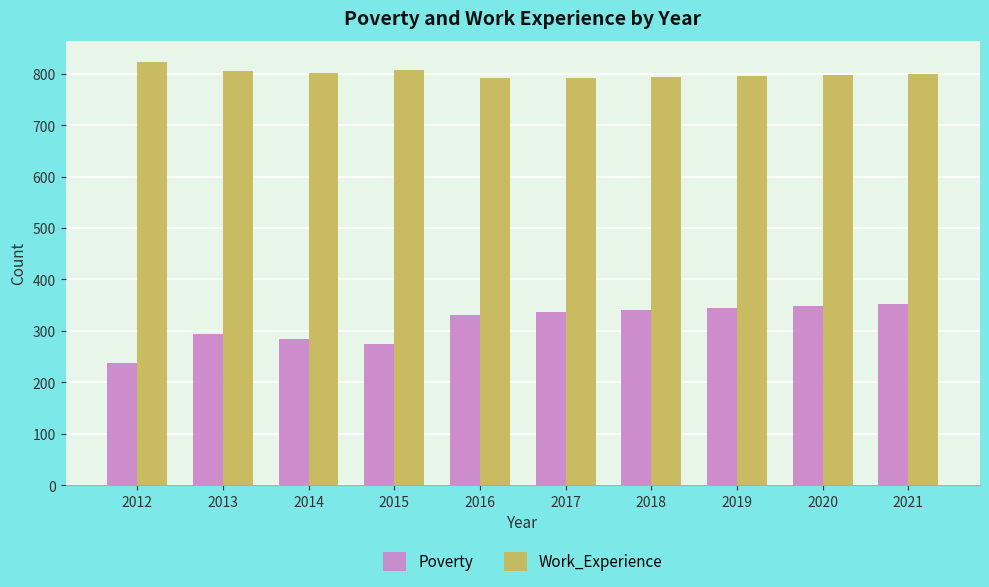

Rank the series by their average value, from lowest to highest.

Poverty, Work_Experience